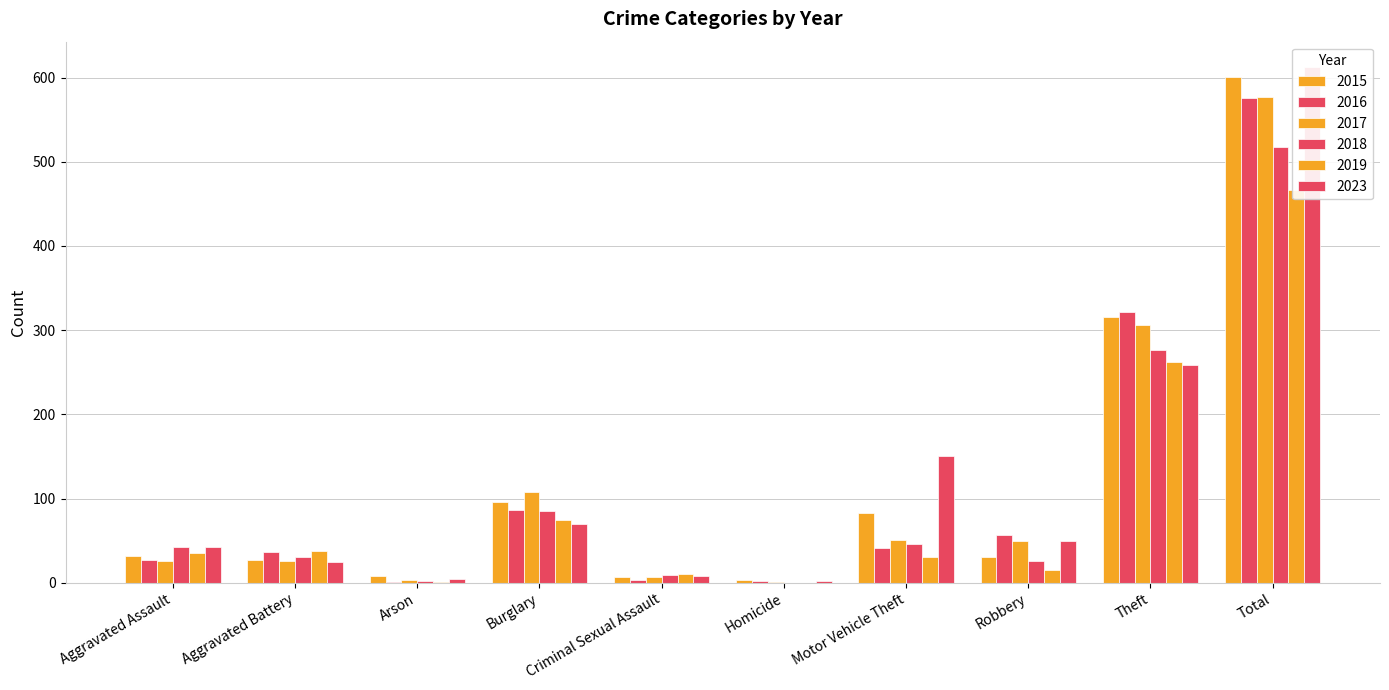

How many distinct data groups are displayed?

6